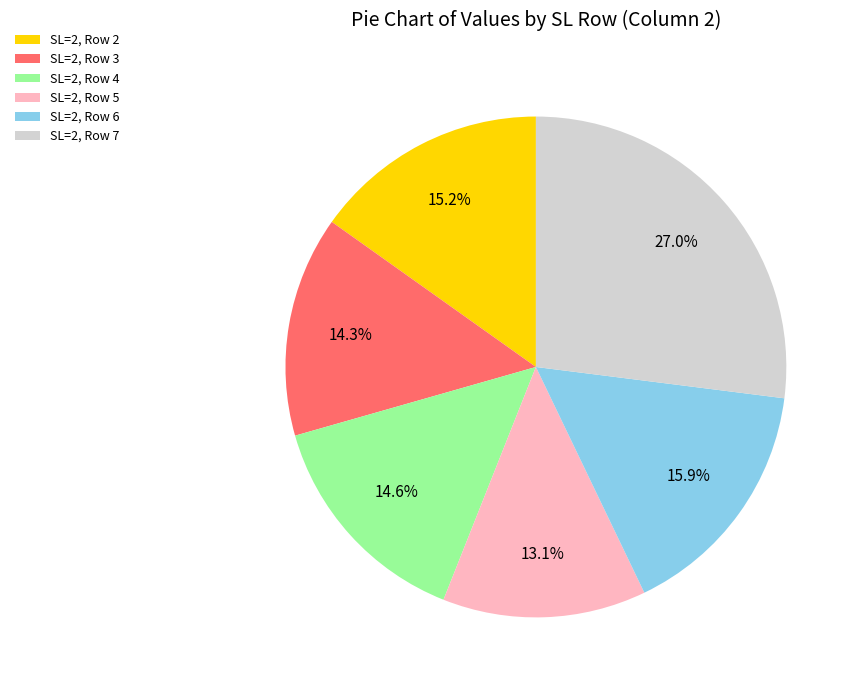

To the nearest percent, what is the difference between the largest and smallest slice percentages?

14%